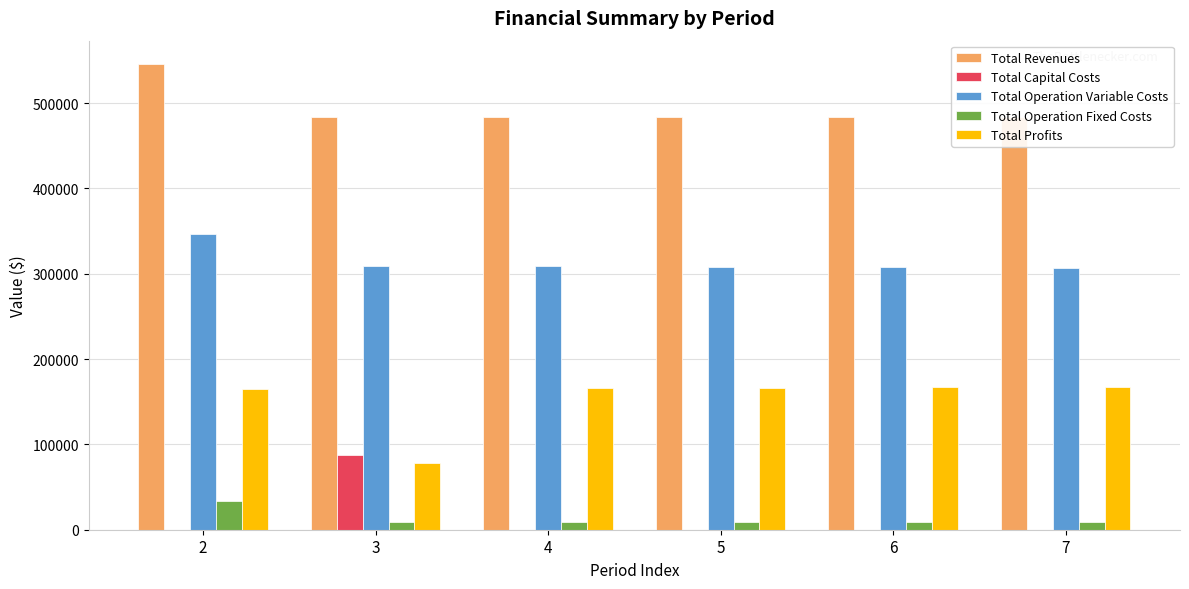

At which label does Total Operation Variable Costs first exceed 308769?

2